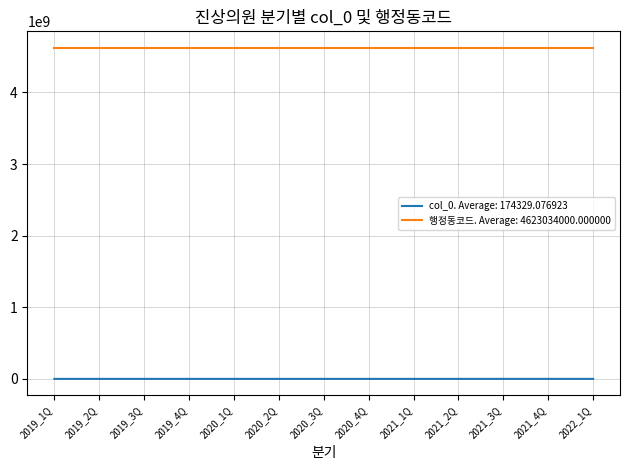

Which series has the largest total across all categories?

행정동코드. Average: 4623034000.000000